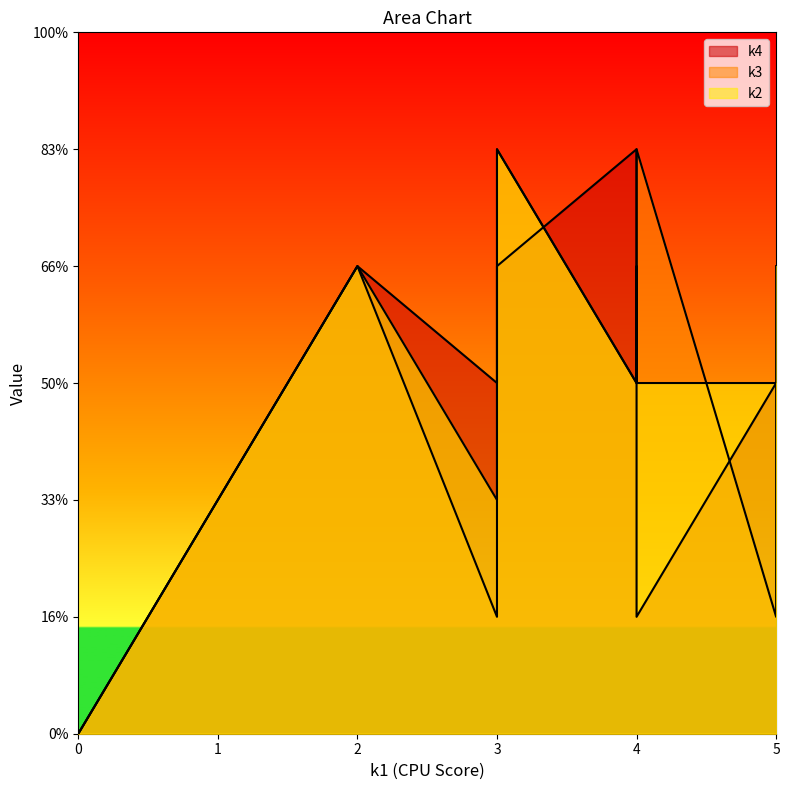

How many distinct data groups are displayed?

3